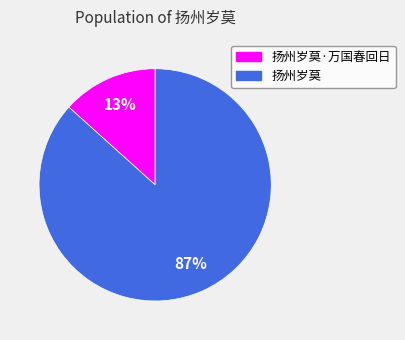

To the nearest percent, what is the average slice percentage?

50%